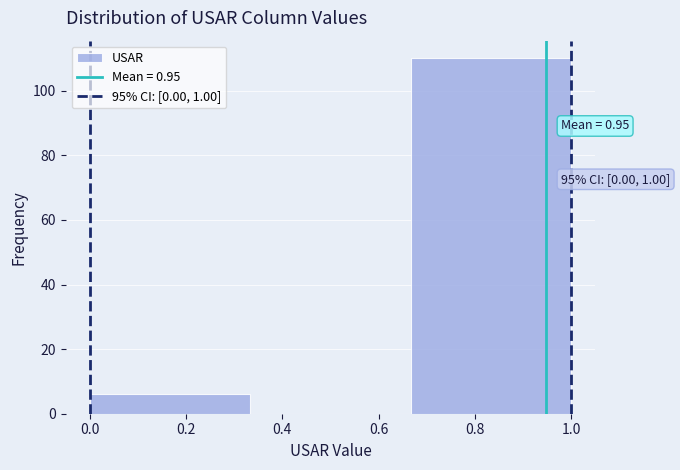

Which range on the x-axis has the tallest bar?

0.66 to 1.00